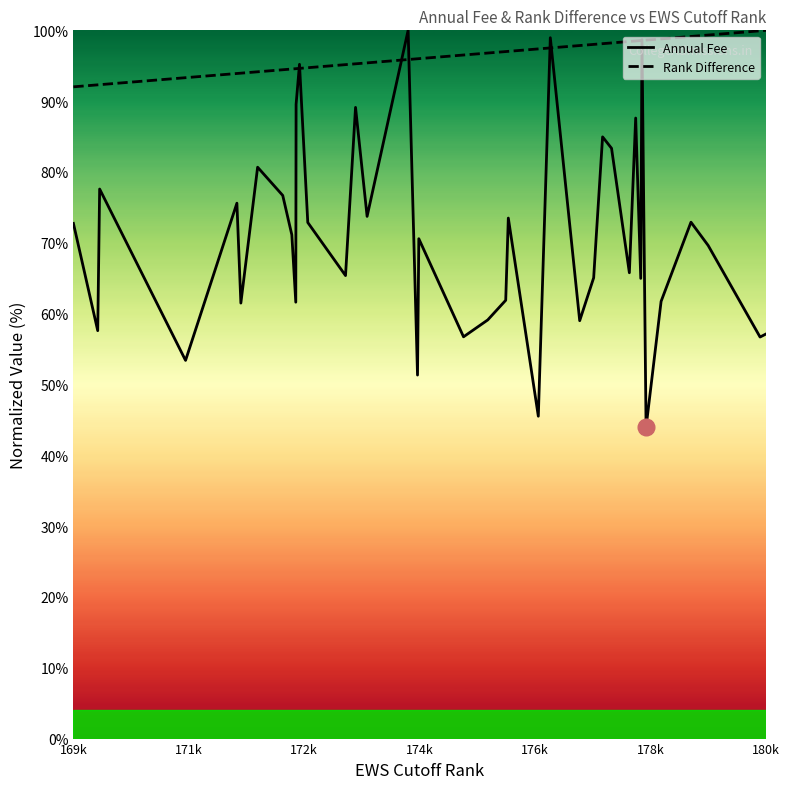

Does the chart display data point markers on the line(s)?

No